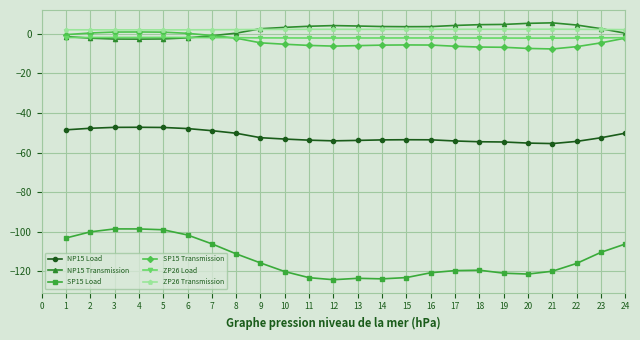

True or false: NP15 Load has more than 0 points higher than both neighbors.

True